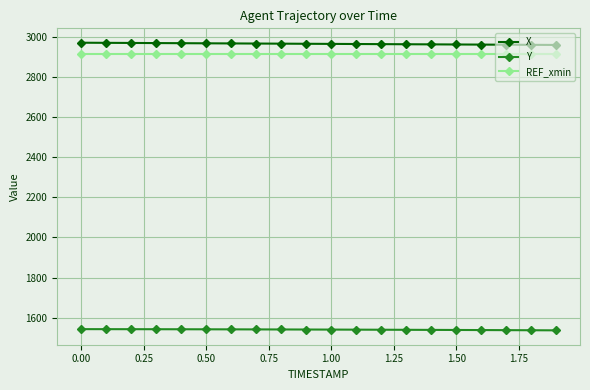

What is the sum of all Y values?

30807.3